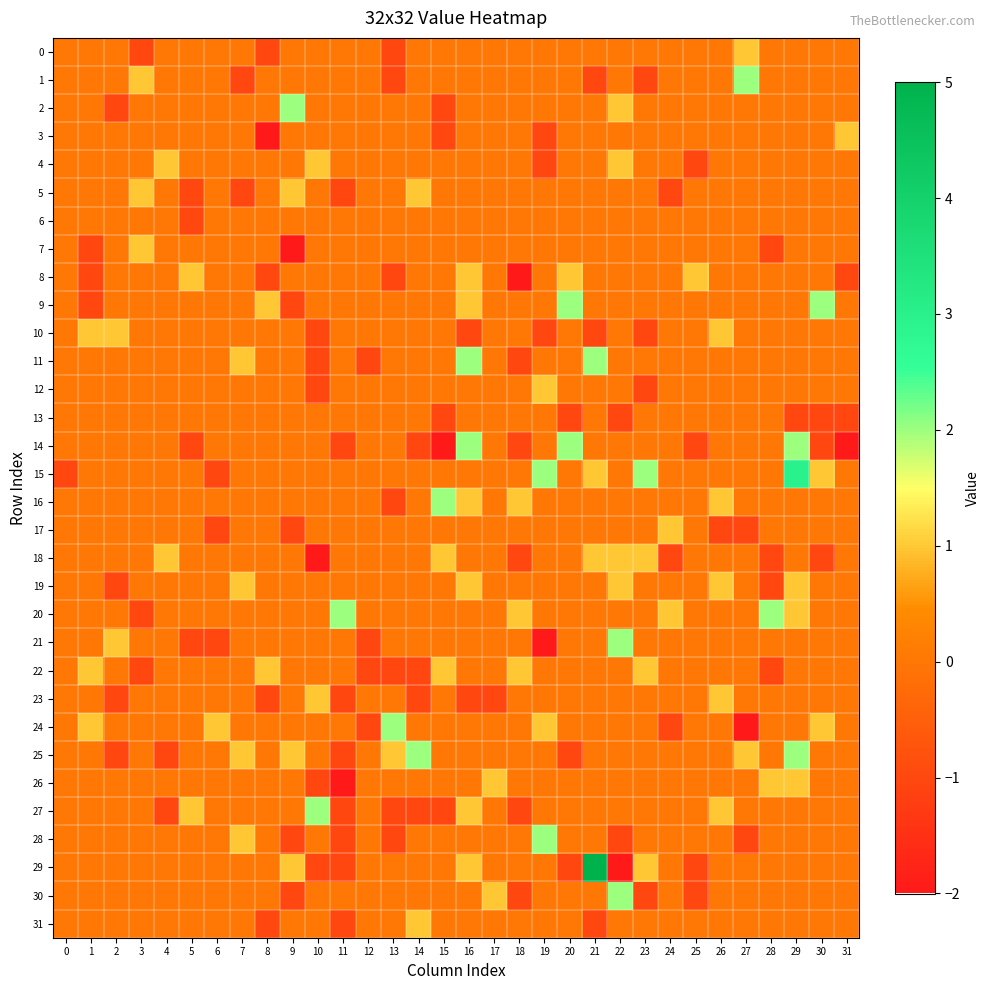

Reading left to right, what are all the values shown in this chart?

0: 0=0	1=0	2=0	3=-1	4=0	5=0	6=0	7=0	8=-1	9=0	10=0	11=0	12=0	13=-1	14=0	15=0	16=0	17=0	18=0	19=0	20=0	21=0	22=0	23=0	24=0	25=0	26=0	27=1	28=0	29=0	30=0	31=0
1: 0=0	1=0	2=0	3=1	4=0	5=0	6=0	7=-1	8=0	9=0	10=0	11=0	12=0	13=-1	14=0	15=0	16=0	17=0	18=0	19=0	20=0	21=-1	22=0	23=-1	24=0	25=0	26=0	27=2	28=0	29=0	30=0	31=0
2: 0=0	1=0	2=-1	3=0	4=0	5=0	6=0	7=0	8=0	9=2	10=0	11=0	12=0	13=0	14=0	15=-1	16=0	17=0	18=0	19=0	20=0	21=0	22=1	23=0	24=0	25=0	26=0	27=0	28=0	29=0	30=0	31=0
3: 0=0	1=0	2=0	3=0	4=0	5=0	6=0	7=0	8=-2	9=0	10=0	11=0	12=0	13=0	14=0	15=-1	16=0	17=0	18=0	19=-1	20=0	21=0	22=0	23=0	24=0	25=0	26=0	27=0	28=0	29=0	30=0	31=1
4: 0=0	1=0	2=0	3=0	4=1	5=0	6=0	7=0	8=0	9=0	10=1	11=0	12=0	13=0	14=0	15=0	16=0	17=0	18=0	19=-1	20=0	21=0	22=1	23=0	24=0	25=-1	26=0	27=0	28=0	29=0	30=0	31=0
5: 0=0	1=0	2=0	3=1	4=0	5=-1	6=0	7=-1	8=0	9=1	10=0	11=-1	12=0	13=0	14=1	15=0	16=0	17=0	18=0	19=0	20=0	21=0	22=0	23=0	24=-1	25=0	26=0	27=0	28=0	29=0	30=0	31=0
6: 0=0	1=0	2=0	3=0	4=0	5=-1	6=0	7=0	8=0	9=0	10=0	11=0	12=0	13=0	14=0	15=0	16=0	17=0	18=0	19=0	20=0	21=0	22=0	23=0	24=0	25=0	26=0	27=0	28=0	29=0	30=0	31=0
7: 0=0	1=-1	2=0	3=1	4=0	5=0	6=0	7=0	8=0	9=-2	10=0	11=0	12=0	13=0	14=0	15=0	16=0	17=0	18=0	19=0	20=0	21=0	22=0	23=0	24=0	25=0	26=0	27=0	28=-1	29=0	30=0	31=0
8: 0=0	1=-1	2=0	3=0	4=0	5=1	6=0	7=0	8=-1	9=0	10=0	11=0	12=0	13=-1	14=0	15=0	16=1	17=0	18=-2	19=0	20=1	21=0	22=0	23=0	24=0	25=1	26=0	27=0	28=0	29=0	30=0	31=-1
9: 0=0	1=-1	2=0	3=0	4=0	5=0	6=0	7=0	8=1	9=-1	10=0	11=0	12=0	13=0	14=0	15=0	16=1	17=0	18=0	19=0	20=2	21=0	22=0	23=0	24=0	25=0	26=0	27=0	28=0	29=0	30=2	31=0
10: 0=0	1=1	2=1	3=0	4=0	5=0	6=0	7=0	8=0	9=0	10=-1	11=0	12=0	13=0	14=0	15=0	16=-1	17=0	18=0	19=-1	20=0	21=-1	22=0	23=-1	24=0	25=0	26=1	27=0	28=0	29=0	30=0	31=0
11: 0=0	1=0	2=0	3=0	4=0	5=0	6=0	7=1	8=0	9=0	10=-1	11=0	12=-1	13=0	14=0	15=0	16=2	17=0	18=-1	19=0	20=0	21=2	22=0	23=0	24=0	25=0	26=0	27=0	28=0	29=0	30=0	31=0
12: 0=0	1=0	2=0	3=0	4=0	5=0	6=0	7=0	8=0	9=0	10=-1	11=0	12=0	13=0	14=0	15=0	16=0	17=0	18=0	19=1	20=0	21=0	22=0	23=-1	24=0	25=0	26=0	27=0	28=0	29=0	30=0	31=0
13: 0=0	1=0	2=0	3=0	4=0	5=0	6=0	7=0	8=0	9=0	10=0	11=0	12=0	13=0	14=0	15=-1	16=0	17=0	18=0	19=0	20=-1	21=0	22=-1	23=0	24=0	25=0	26=0	27=0	28=0	29=-1	30=-1	31=-1
14: 0=0	1=0	2=0	3=0	4=0	5=-1	6=0	7=0	8=0	9=0	10=0	11=-1	12=0	13=0	14=-1	15=-2	16=2	17=0	18=-1	19=0	20=2	21=0	22=0	23=0	24=0	25=-1	26=0	27=0	28=0	29=2	30=-1	31=-2
15: 0=-1	1=0	2=0	3=0	4=0	5=0	6=-1	7=0	8=0	9=0	10=0	11=0	12=0	13=0	14=0	15=0	16=0	17=0	18=0	19=2	20=0	21=1	22=0	23=2	24=0	25=0	26=0	27=0	28=0	29=3	30=1	31=0
16: 0=0	1=0	2=0	3=0	4=0	5=0	6=0	7=0	8=0	9=0	10=0	11=0	12=0	13=-1	14=0	15=2	16=1	17=0	18=1	19=0	20=0	21=0	22=0	23=0	24=0	25=0	26=1	27=0	28=0	29=0	30=0	31=0
17: 0=0	1=0	2=0	3=0	4=0	5=0	6=-1	7=0	8=0	9=-1	10=0	11=0	12=0	13=0	14=0	15=0	16=0	17=0	18=0	19=0	20=0	21=0	22=0	23=0	24=1	25=0	26=-1	27=-1	28=0	29=0	30=0	31=0
18: 0=0	1=0	2=0	3=0	4=1	5=0	6=0	7=0	8=0	9=0	10=-2	11=0	12=0	13=0	14=0	15=1	16=0	17=0	18=-1	19=0	20=0	21=1	22=1	23=1	24=-1	25=0	26=0	27=0	28=-1	29=0	30=-1	31=0
19: 0=0	1=0	2=-1	3=0	4=0	5=0	6=0	7=1	8=0	9=0	10=0	11=0	12=0	13=0	14=0	15=0	16=1	17=0	18=0	19=0	20=0	21=0	22=1	23=0	24=0	25=0	26=1	27=0	28=-1	29=1	30=0	31=0
20: 0=0	1=0	2=0	3=-1	4=0	5=0	6=0	7=0	8=0	9=0	10=0	11=2	12=0	13=0	14=0	15=0	16=0	17=0	18=1	19=0	20=0	21=0	22=0	23=0	24=1	25=0	26=0	27=0	28=2	29=1	30=0	31=0
21: 0=0	1=0	2=1	3=0	4=0	5=-1	6=-1	7=0	8=0	9=0	10=0	11=0	12=-1	13=0	14=0	15=0	16=0	17=0	18=0	19=-2	20=0	21=0	22=2	23=0	24=0	25=0	26=0	27=0	28=0	29=0	30=0	31=0
22: 0=0	1=1	2=0	3=-1	4=0	5=0	6=0	7=0	8=1	9=0	10=0	11=0	12=-1	13=-1	14=-1	15=1	16=0	17=0	18=1	19=0	20=0	21=0	22=0	23=1	24=0	25=0	26=0	27=0	28=-1	29=0	30=0	31=0
23: 0=0	1=0	2=-1	3=0	4=0	5=0	6=0	7=0	8=-1	9=0	10=1	11=-1	12=0	13=0	14=-1	15=0	16=-1	17=-1	18=0	19=0	20=0	21=0	22=0	23=0	24=0	25=0	26=1	27=0	28=0	29=0	30=0	31=0
24: 0=0	1=1	2=0	3=0	4=0	5=0	6=1	7=0	8=0	9=0	10=0	11=0	12=-1	13=2	14=0	15=0	16=0	17=0	18=0	19=1	20=0	21=0	22=0	23=0	24=-1	25=0	26=0	27=-2	28=0	29=0	30=1	31=0
25: 0=0	1=0	2=-1	3=0	4=-1	5=0	6=0	7=1	8=0	9=1	10=0	11=-1	12=0	13=1	14=2	15=0	16=0	17=0	18=0	19=0	20=-1	21=0	22=0	23=0	24=0	25=0	26=0	27=1	28=0	29=2	30=0	31=0
26: 0=0	1=0	2=0	3=0	4=0	5=0	6=0	7=0	8=0	9=0	10=-1	11=-2	12=0	13=0	14=0	15=0	16=0	17=1	18=0	19=0	20=0	21=0	22=0	23=0	24=0	25=0	26=0	27=0	28=1	29=1	30=0	31=0
27: 0=0	1=0	2=0	3=0	4=-1	5=1	6=0	7=0	8=0	9=0	10=2	11=-1	12=0	13=-1	14=-1	15=-1	16=1	17=0	18=-1	19=0	20=0	21=0	22=0	23=0	24=0	25=0	26=1	27=0	28=0	29=0	30=0	31=0
28: 0=0	1=0	2=0	3=0	4=0	5=0	6=0	7=1	8=0	9=-1	10=0	11=-1	12=0	13=-1	14=0	15=0	16=0	17=0	18=0	19=2	20=0	21=0	22=-1	23=0	24=0	25=0	26=0	27=-1	28=0	29=0	30=0	31=0
29: 0=0	1=0	2=0	3=0	4=0	5=0	6=0	7=0	8=0	9=1	10=-1	11=-1	12=0	13=0	14=0	15=0	16=1	17=0	18=0	19=0	20=-1	21=5	22=-2	23=1	24=0	25=-1	26=0	27=0	28=0	29=0	30=0	31=0
30: 0=0	1=0	2=0	3=0	4=0	5=0	6=0	7=0	8=0	9=-1	10=0	11=0	12=0	13=0	14=0	15=0	16=0	17=1	18=-1	19=0	20=0	21=0	22=2	23=-1	24=0	25=-1	26=0	27=0	28=0	29=0	30=0	31=0
31: 0=0	1=0	2=0	3=0	4=0	5=0	6=0	7=0	8=-1	9=0	10=0	11=-1	12=0	13=0	14=1	15=0	16=0	17=0	18=0	19=0	20=0	21=-1	22=0	23=0	24=0	25=0	26=0	27=0	28=0	29=0	30=0	31=0